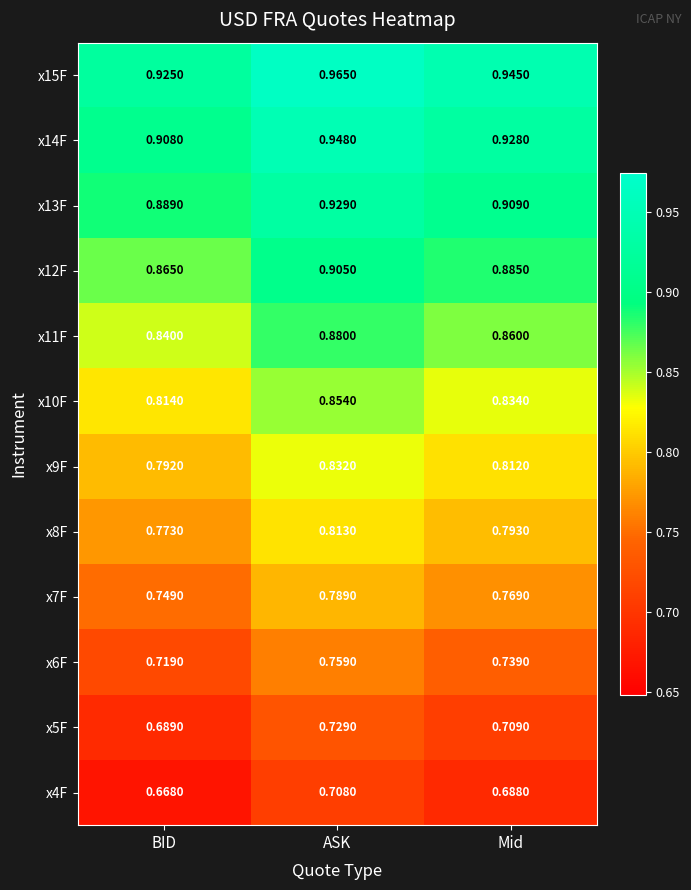

At which category does the chart reach its peak across all series?

ASK